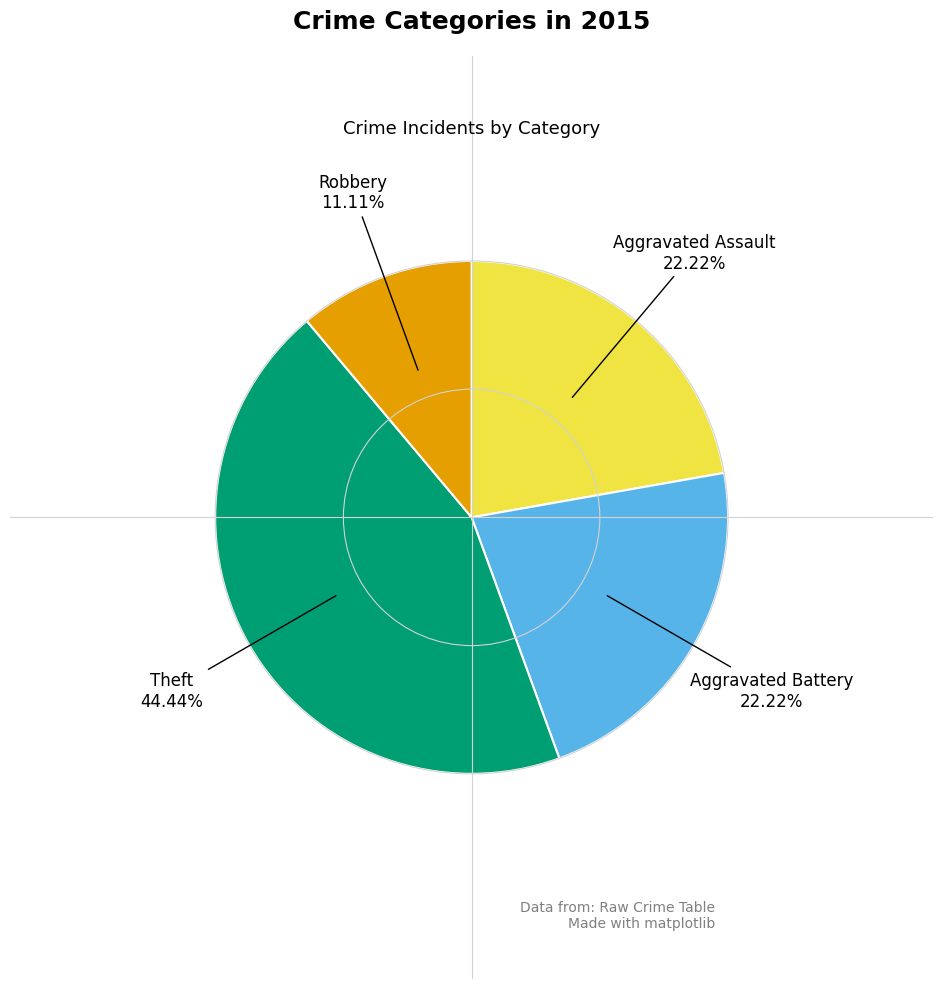

True or false: Aggravated Assault accounts for 22% of the total.

True